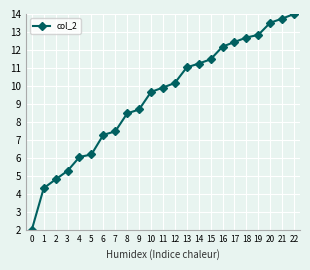

Count the number of categories in the chart.

23